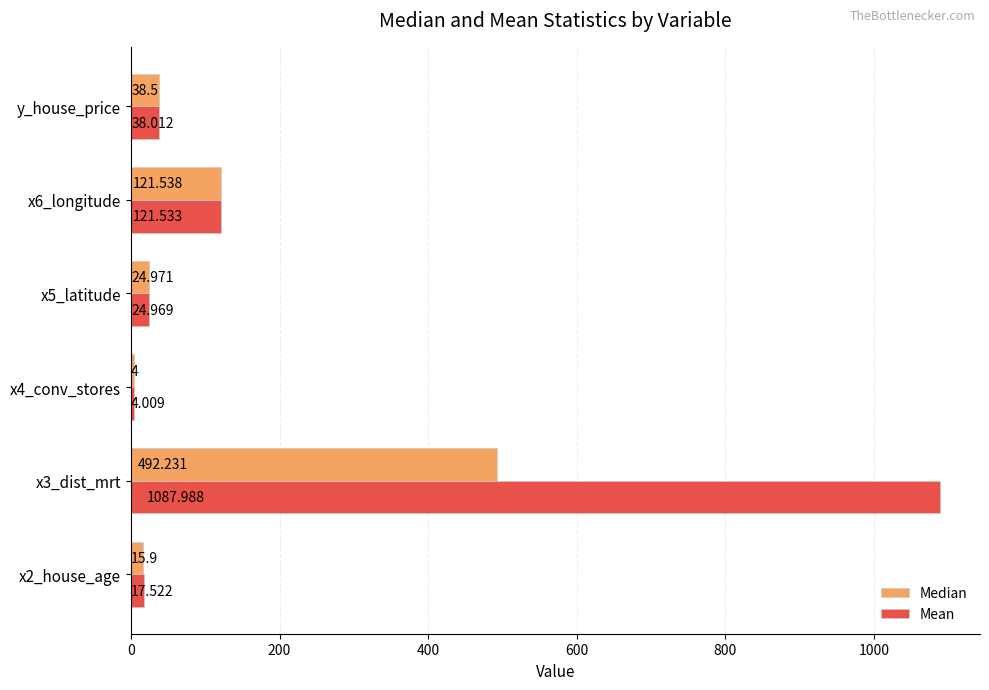

How many data points in Mean are less than 38?

3